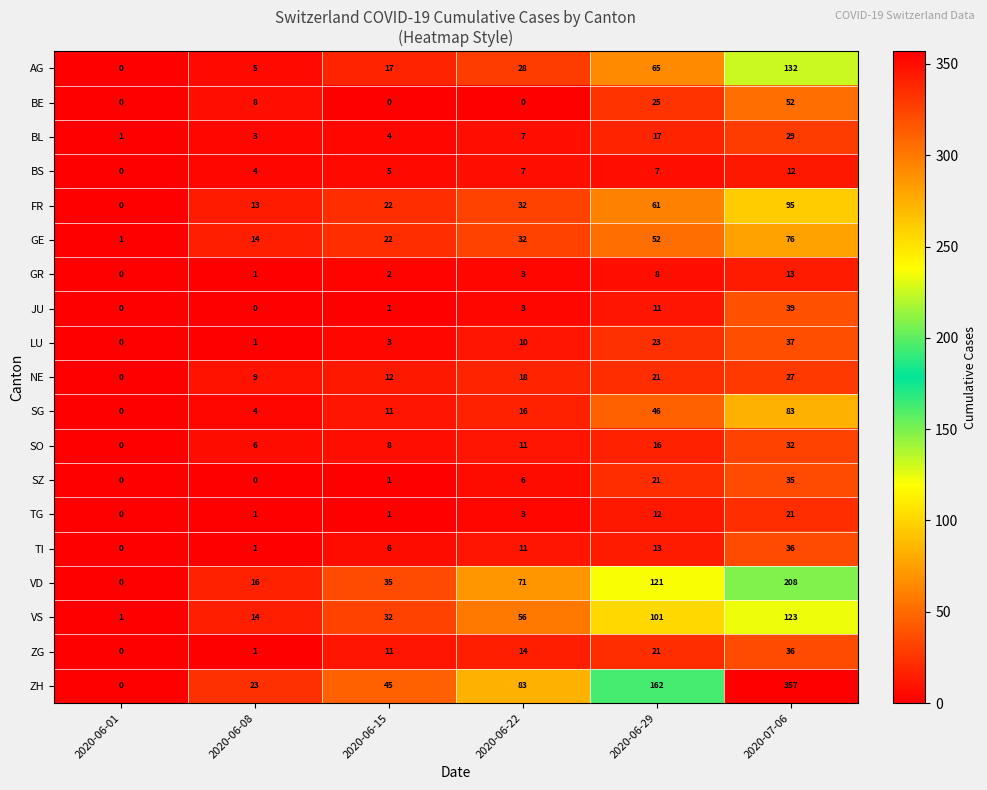

What is the difference between the highest and lowest values at 2020-06-08?

23